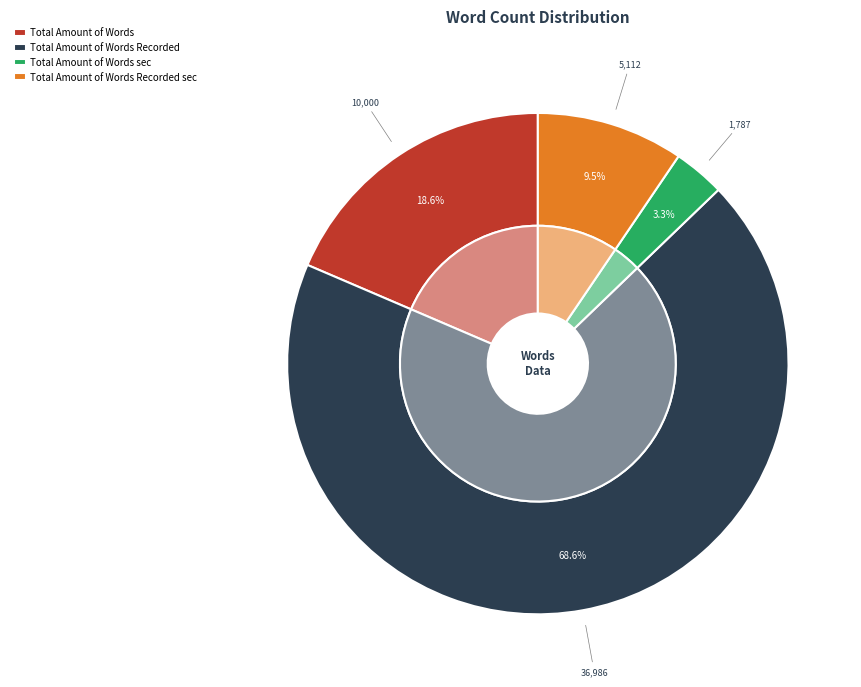

What percentage do Total Amount of Words Recorded sec and Total Amount of Words together represent?

28.0%